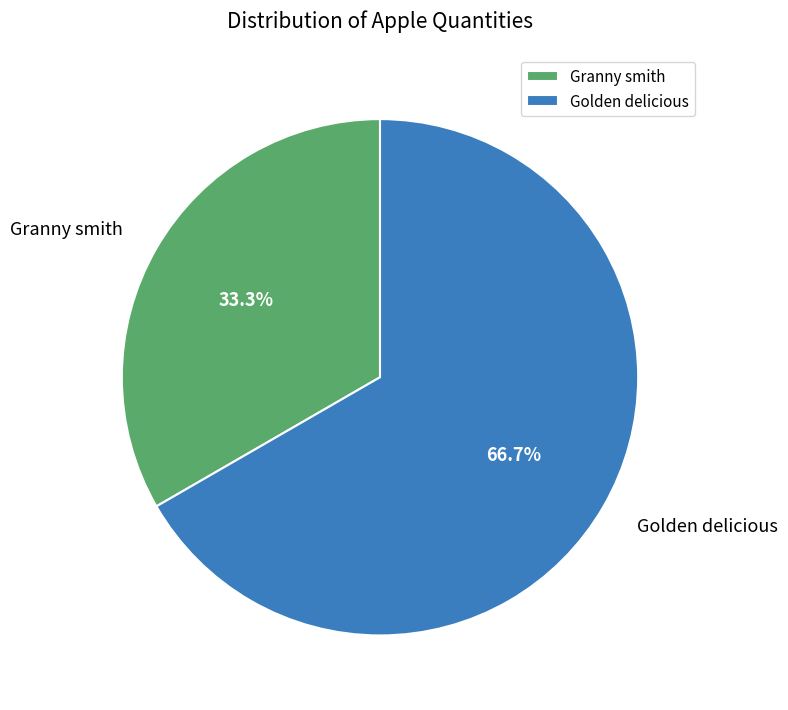

To the nearest percent, what portion does Granny smith represent?

33%